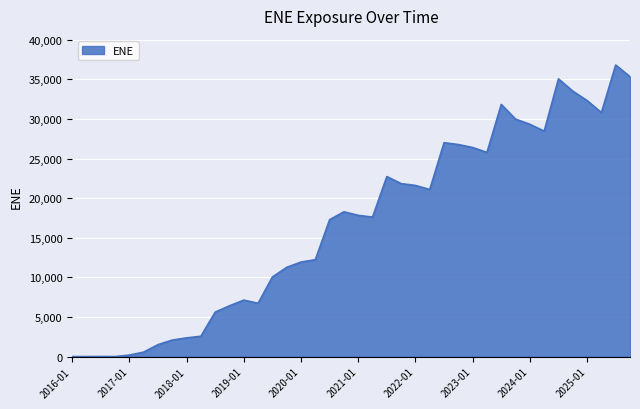

Does the chart display data point markers on the line(s)?

No